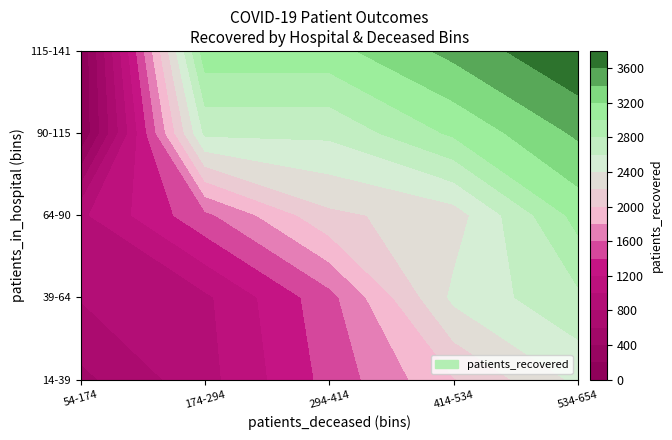

Which has a higher value, 16 or 10?

10